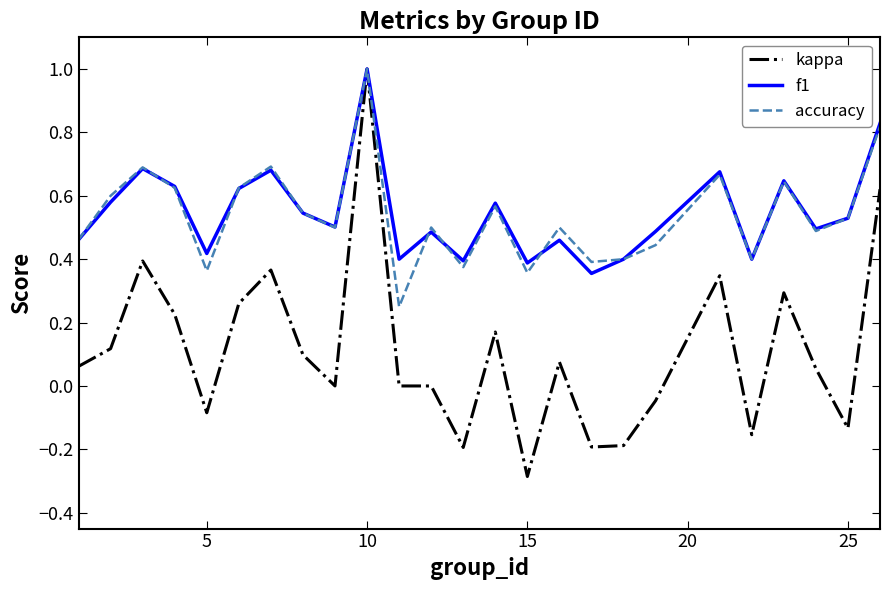

Which series has the largest range (max minus min)?

kappa